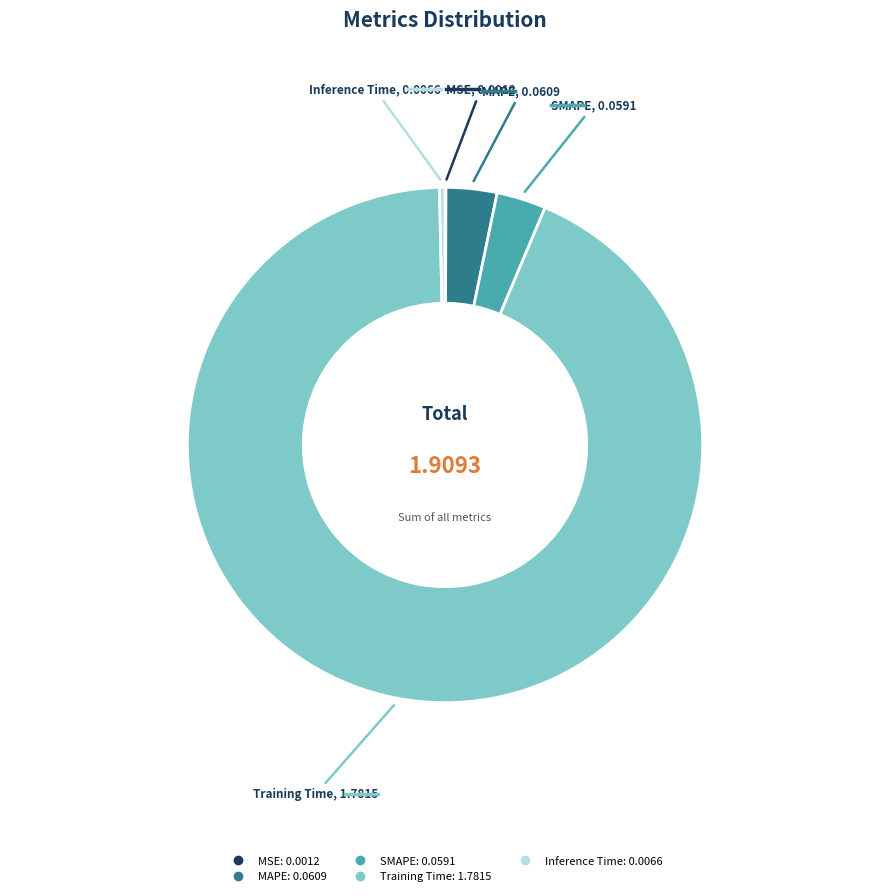

Is Inference Time the majority of the pie?

No